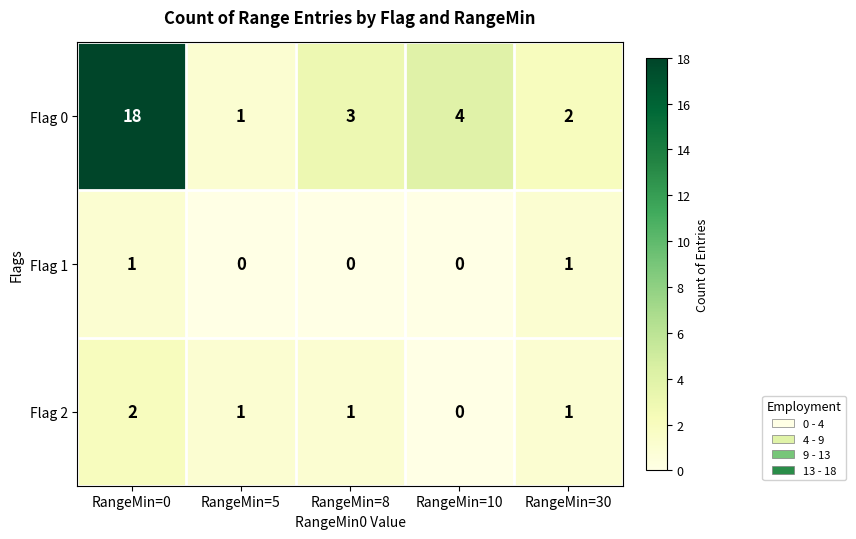

What is the spread (max minus min) of values at RangeMin=5?

1